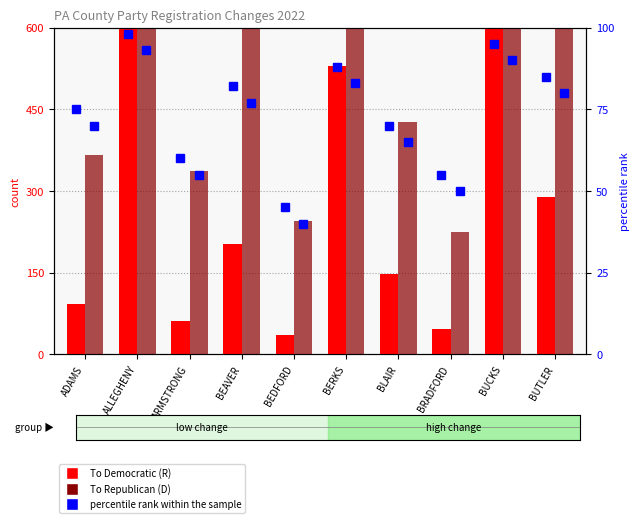

What is the value of the To Republican (D) bar at the 10th from the left?

750